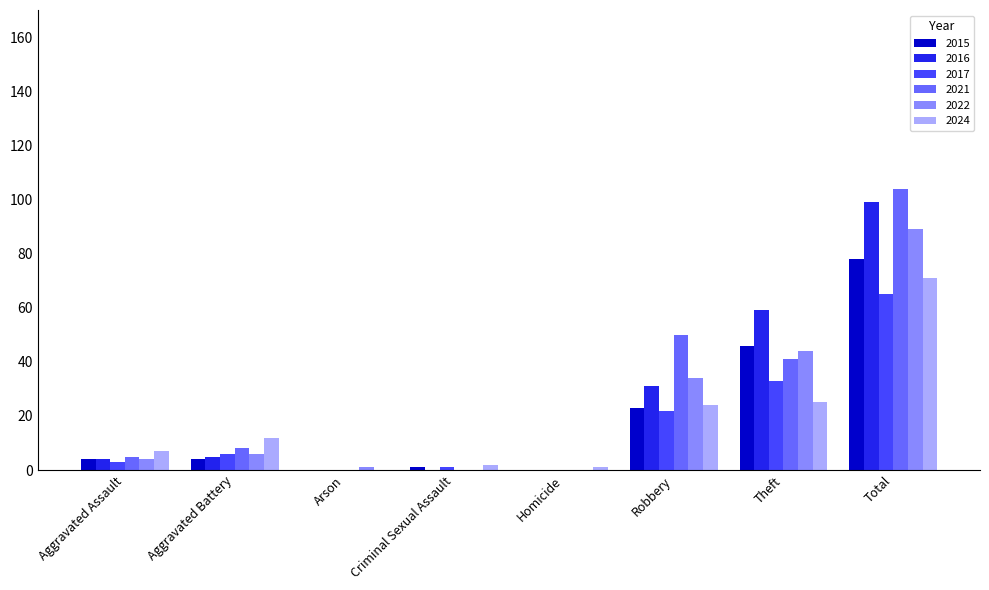

Is the value of 2021 at Total greater than the value of 2024 at Theft?

Yes